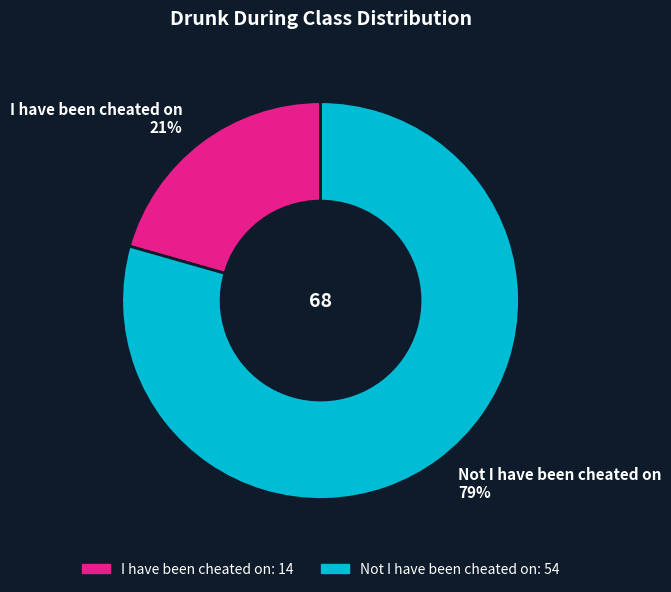

What is the ratio of the value at I have been cheated on to the value at Not I have been cheated on?

0.3